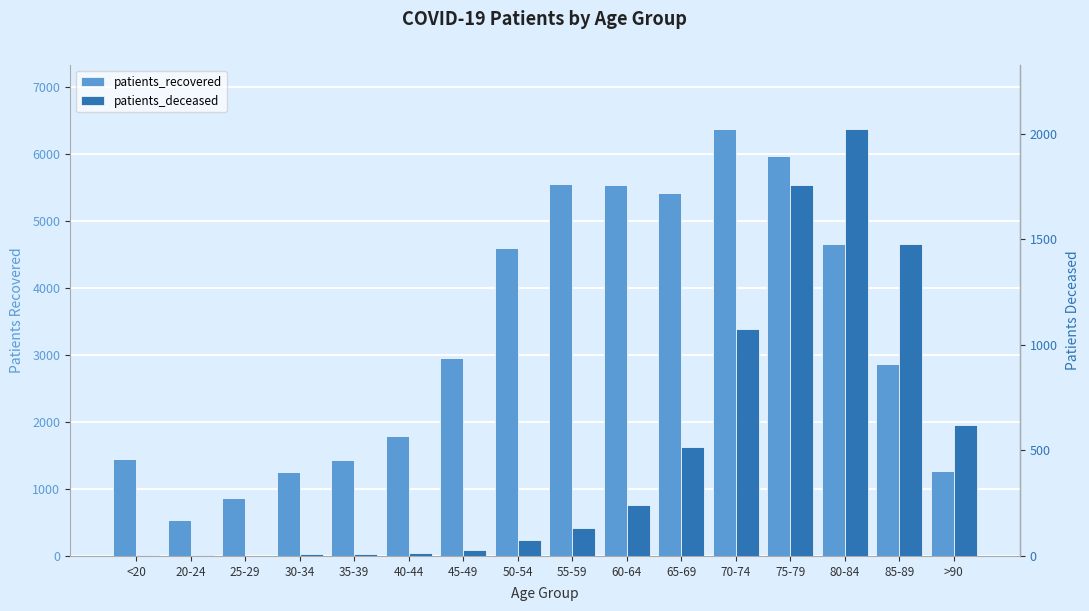

Is it true that patients_deceased equals 11 at 30-34?

True